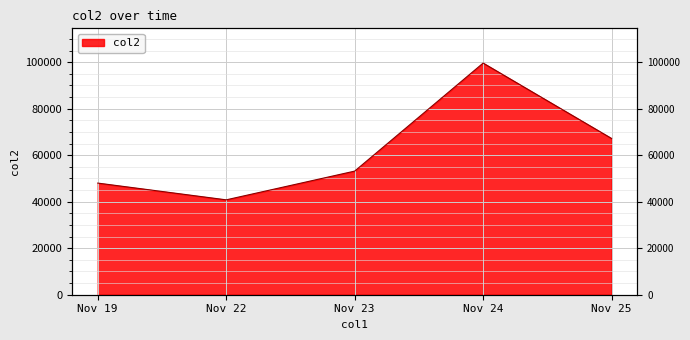

What is the value of the 3rd point from the left?

53169